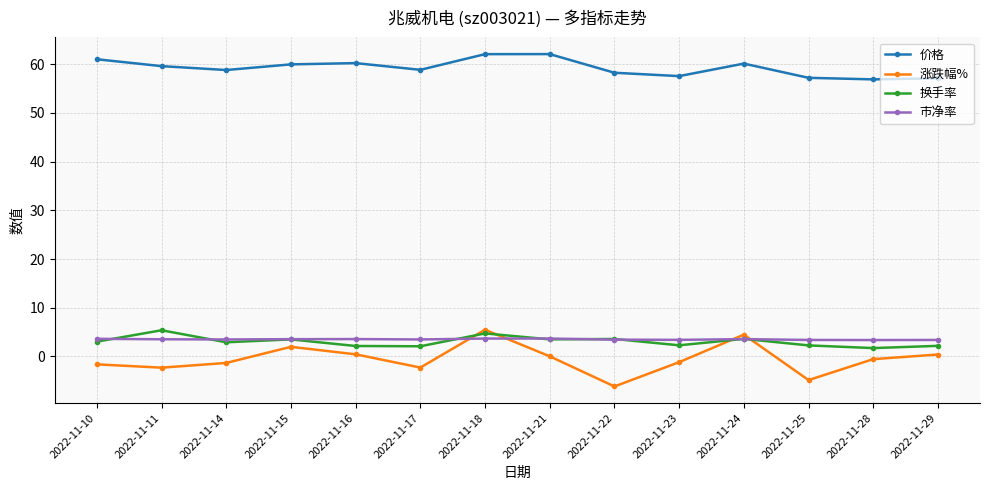

How many lines are shown in the chart?

4